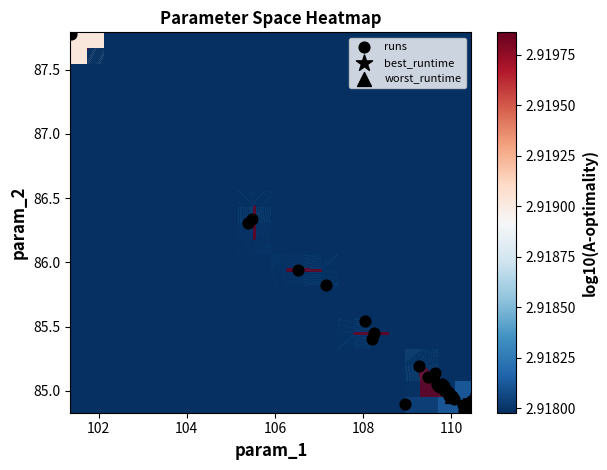

Is the value of obj_vals at 13 greater than the value of param_2 at 18?

No